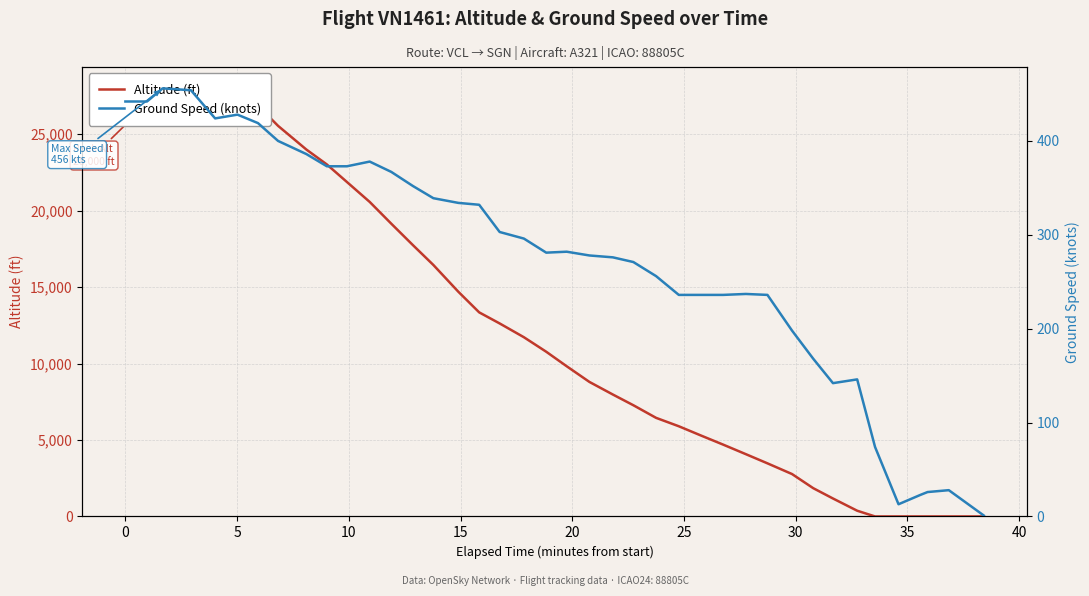

What is the label of the 5th point from the left?

15